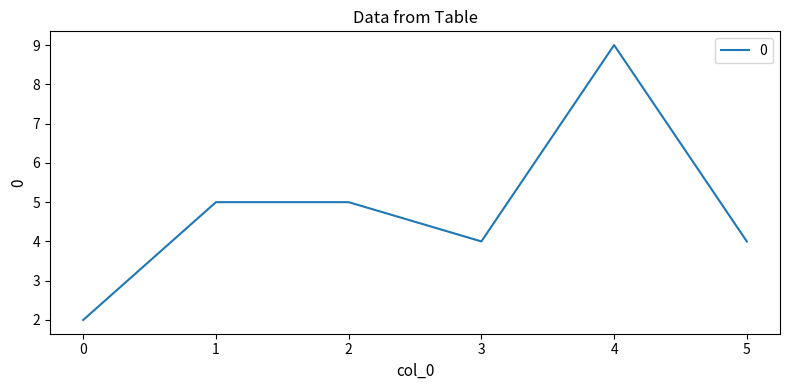

At which category does the chart reach its peak across all series?

4